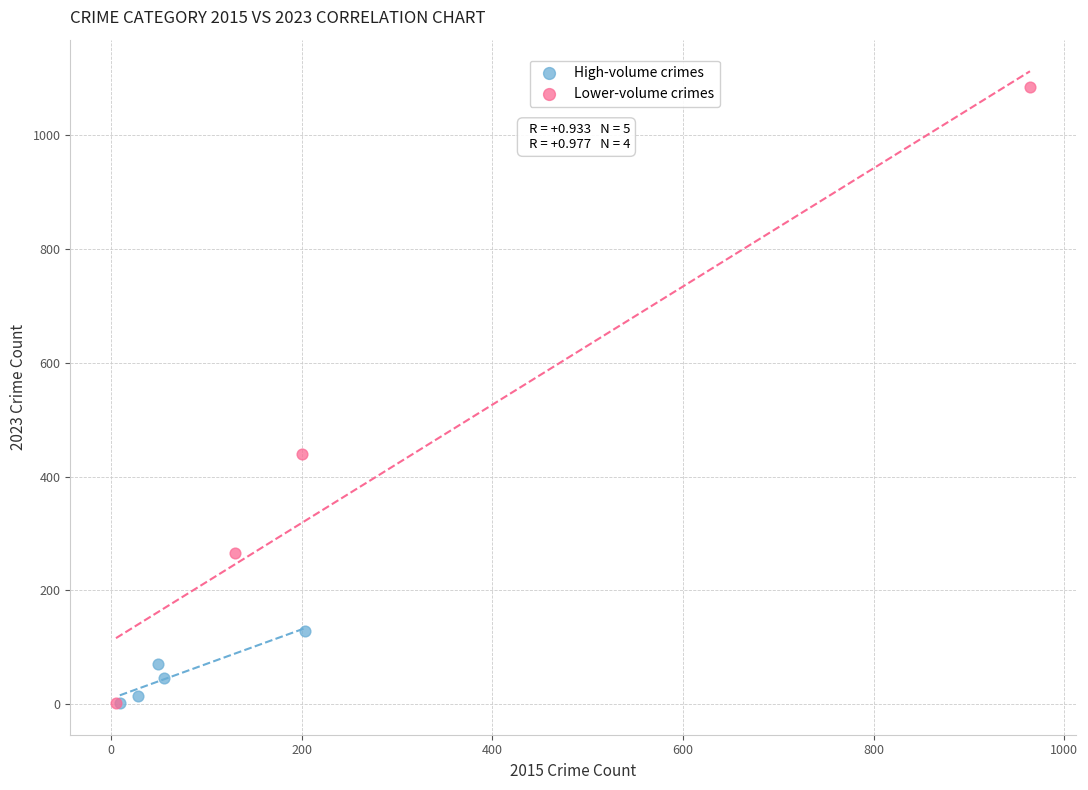

Which series has the widest spread of Y values?

Lower-volume crimes